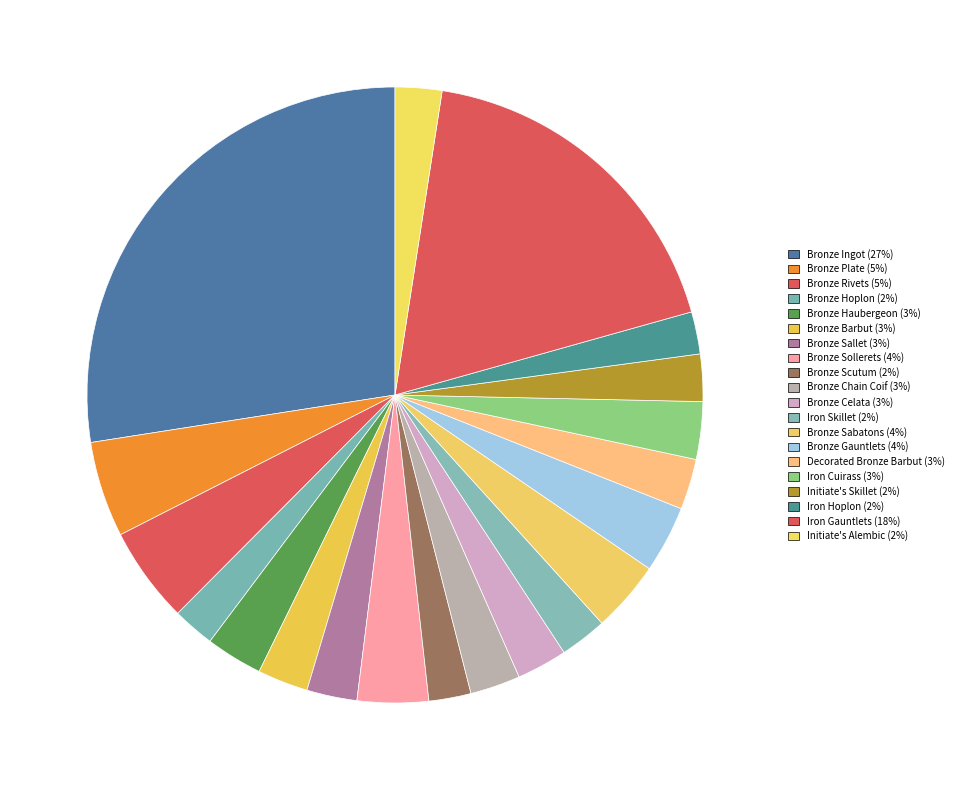

Count the number of slices in the pie.

20